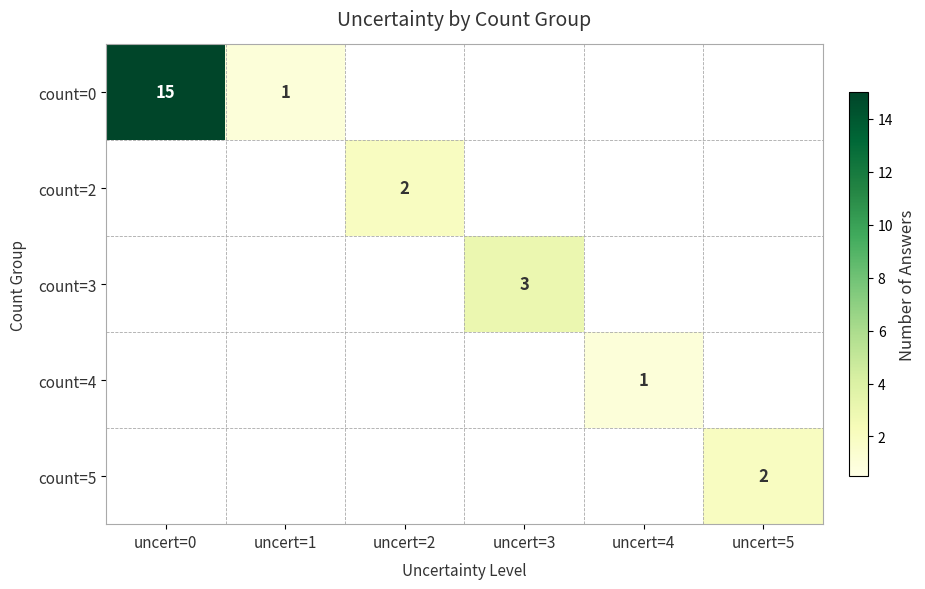

What is the difference between the highest and lowest values at uncert=0?

15